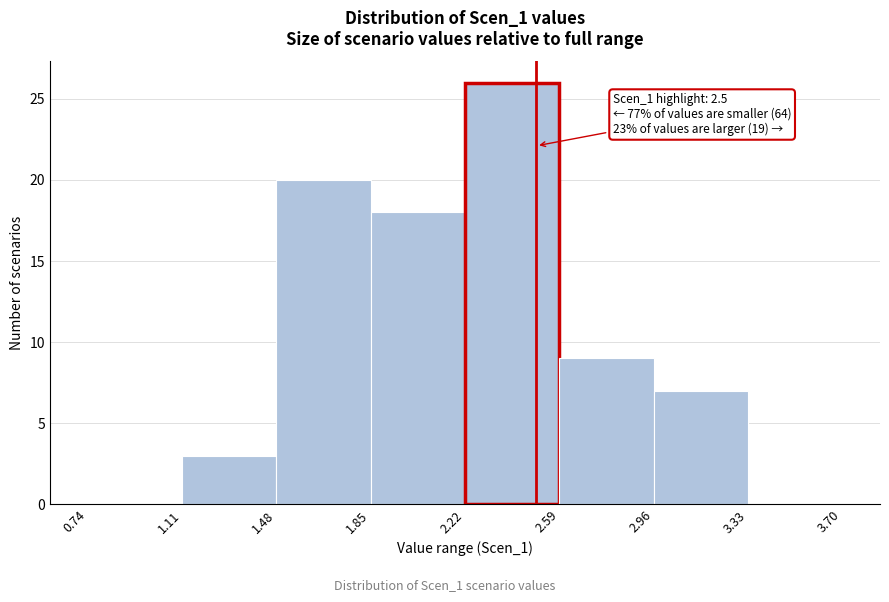

Which range on the x-axis has the tallest bar?

2.22 to 2.59